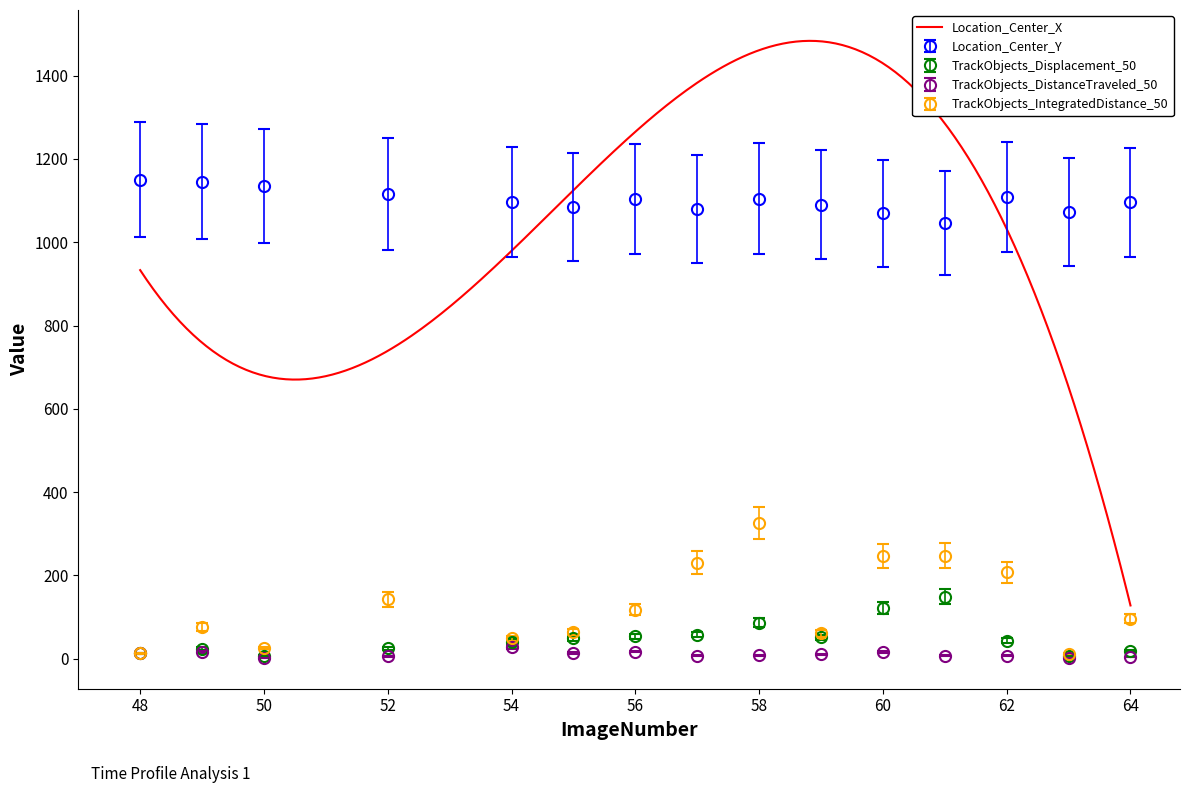

True or false: TrackObjects_Displacement_50 has more than 1 points higher than both neighbors.

True